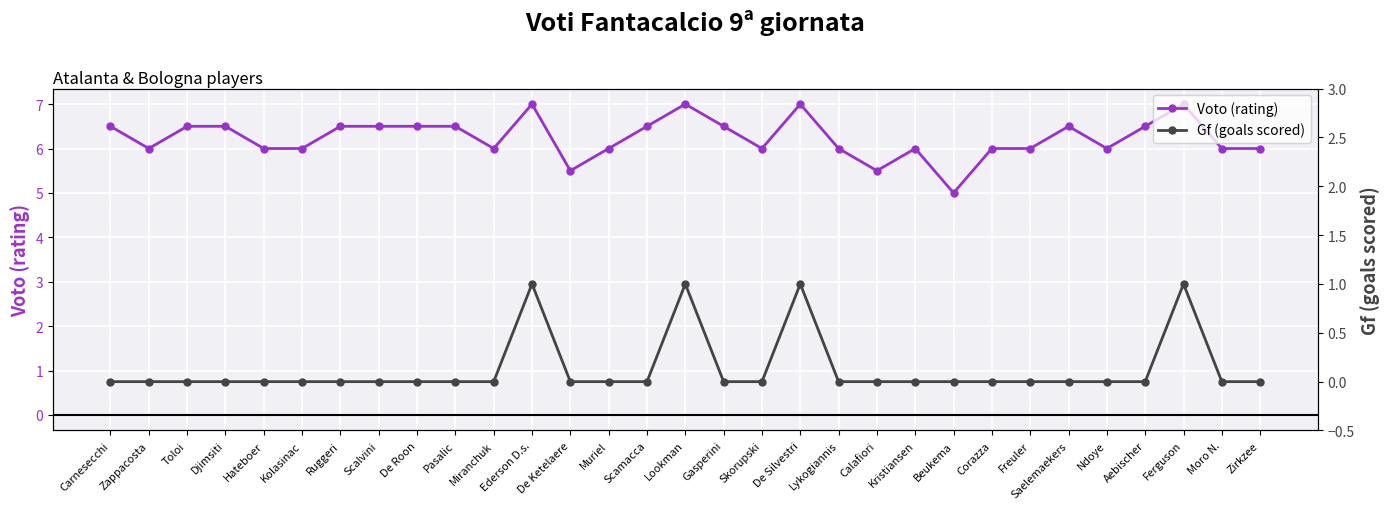

Reading left to right, transcribe all the data shown in this chart.

Voto (rating): Carnesecchi=6.5	Zappacosta=6.0	Toloi=6.5	Djimsiti=6.5	Hateboer=6.0	Kolasinac=6.0	Ruggeri=6.5	Scalvini=6.5	De Roon=6.5	Pasalic=6.5	Miranchuk=6.0	Ederson D.s.=7.0	De Ketelaere=5.5	Muriel=6.0	Scamacca=6.5	Lookman=7.0	Gasperini=6.5	Skorupski=6.0	De Silvestri=7.0	Lykogiannis=6.0	Calafiori=5.5	Kristiansen=6.0	Beukema=5.0	Corazza=6.0	Freuler=6.0	Saelemaekers=6.5	Ndoye=6.0	Aebischer=6.5	Ferguson=7.0	Moro N.=6.0	Zirkzee=6.0
Gf (goals scored): Carnesecchi=0.0	Zappacosta=0.0	Toloi=0.0	Djimsiti=0.0	Hateboer=0.0	Kolasinac=0.0	Ruggeri=0.0	Scalvini=0.0	De Roon=0.0	Pasalic=0.0	Miranchuk=0.0	Ederson D.s.=1.0	De Ketelaere=0.0	Muriel=0.0	Scamacca=0.0	Lookman=1.0	Gasperini=0.0	Skorupski=0.0	De Silvestri=1.0	Lykogiannis=0.0	Calafiori=0.0	Kristiansen=0.0	Beukema=0.0	Corazza=0.0	Freuler=0.0	Saelemaekers=0.0	Ndoye=0.0	Aebischer=0.0	Ferguson=1.0	Moro N.=0.0	Zirkzee=0.0